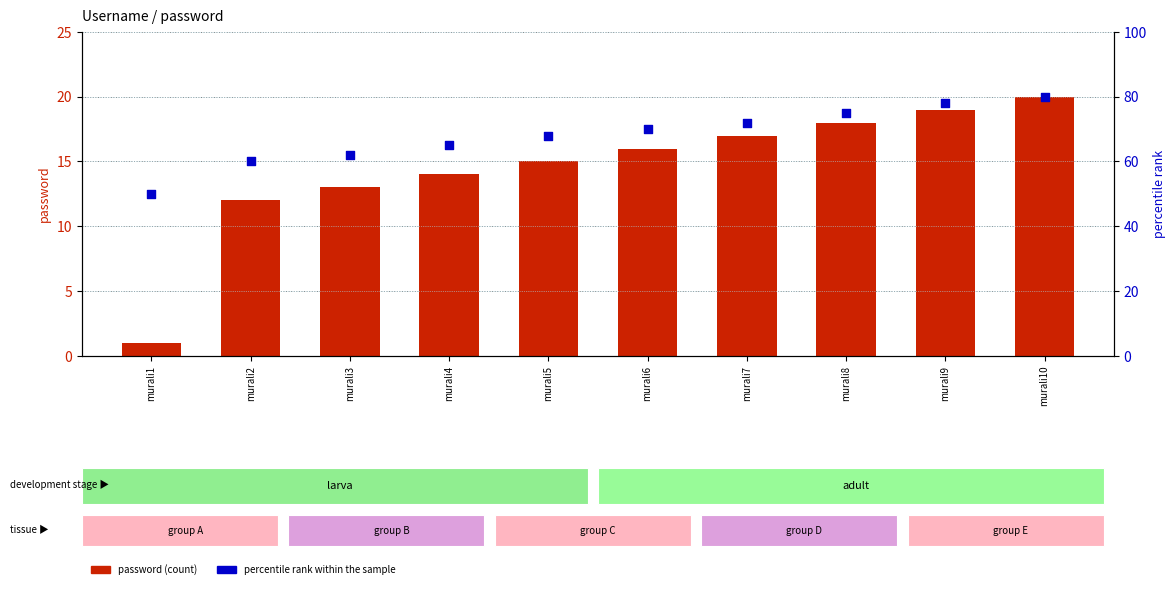

Which series has the largest total across all categories?

percentile rank within the sample